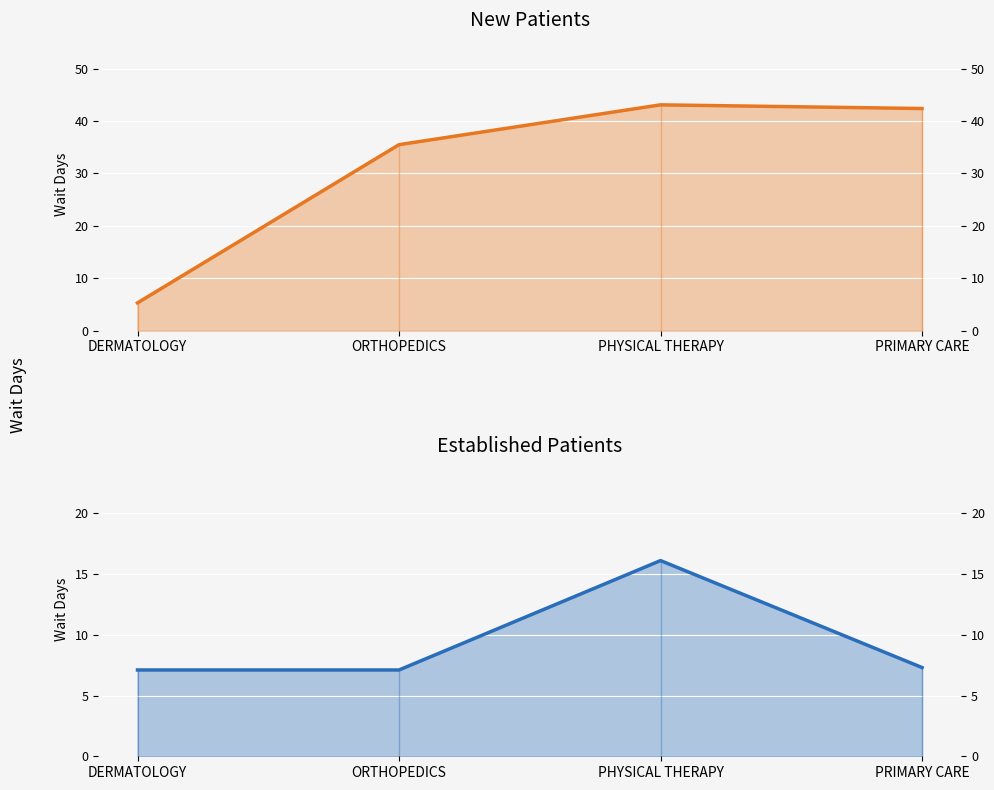

Where do NewPatients_line and EstablishedPatients_line first cross each other?

DERMATOLOGY and ORTHOPEDICS